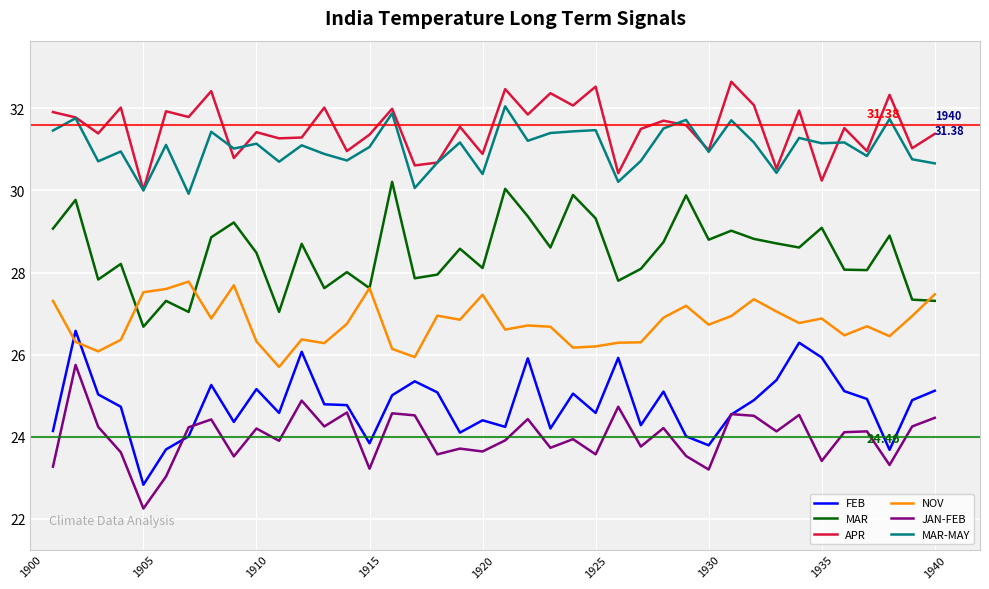

List the series in order of their peak value, lowest first.

JAN-FEB, FEB, NOV, MAR, MAR-MAY, APR